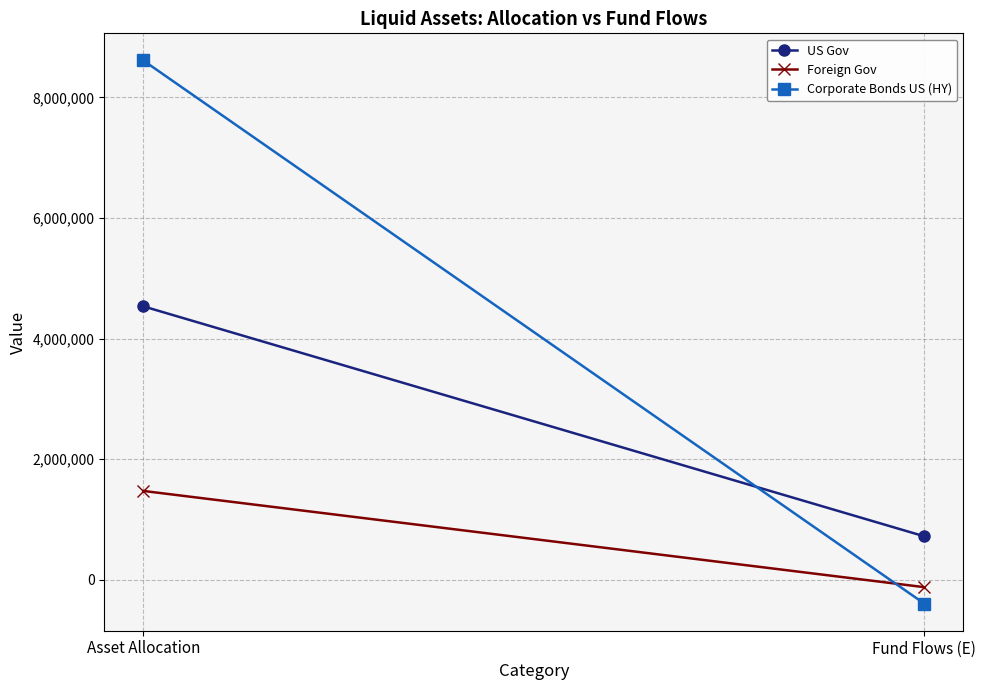

What is the value of the US Gov point at the 1st from the left?

4536030